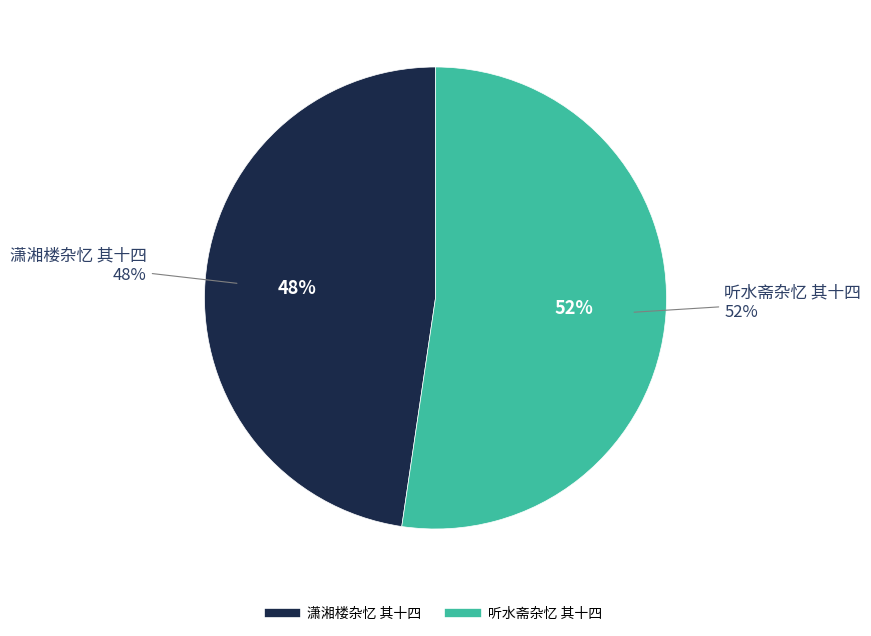

Is it true that 听水斋杂忆 其十四 is 52% of the pie?

True